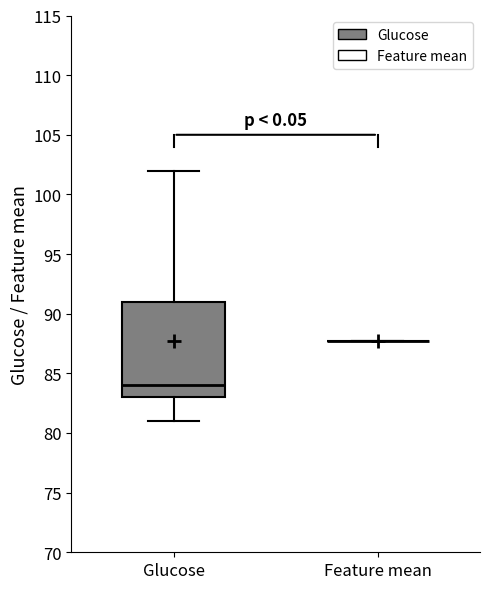

Reading left to right, transcribe this box plot: for each box, give where its median line is, the range the box spans, and where its two whiskers end, as read against the y-axis. The values are not printed on the chart, so give them approximately, as read against the axis.

Glucose: median 84.0, box 83.0 to 91.0, whiskers 81.0 to 102.0
Feature mean: box collapsed to a line at 87.5, whiskers 87.5 to 87.5